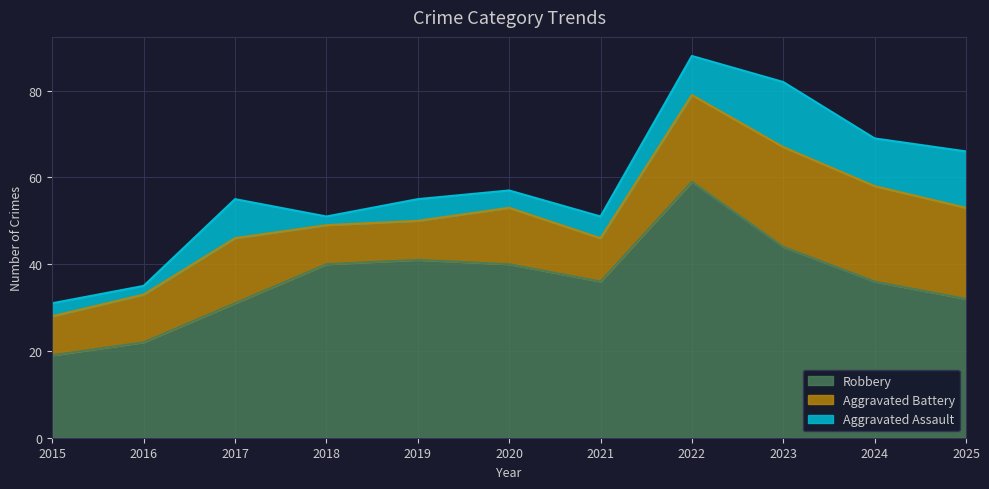

What is the difference between the Aggravated Battery values at 2019 and 2017?

6